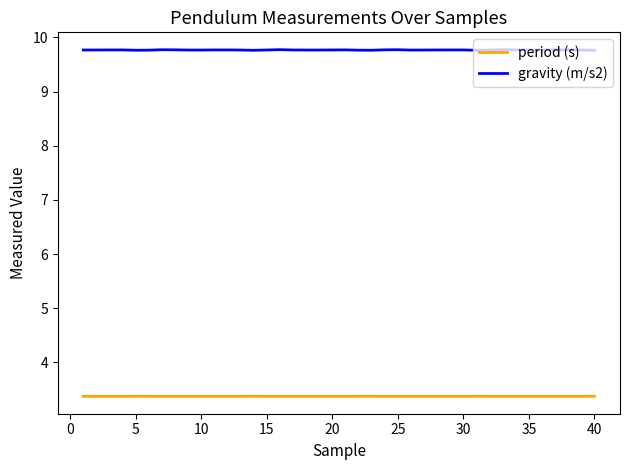

Rank the series by their maximum value, from highest to lowest.

gravity (m/s2), period (s)